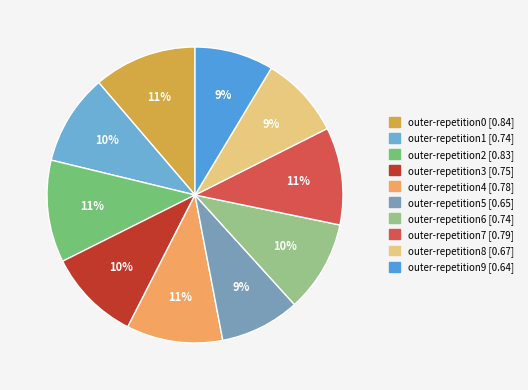

True or false: outer-repetition3 accounts for 18% of the total.

False